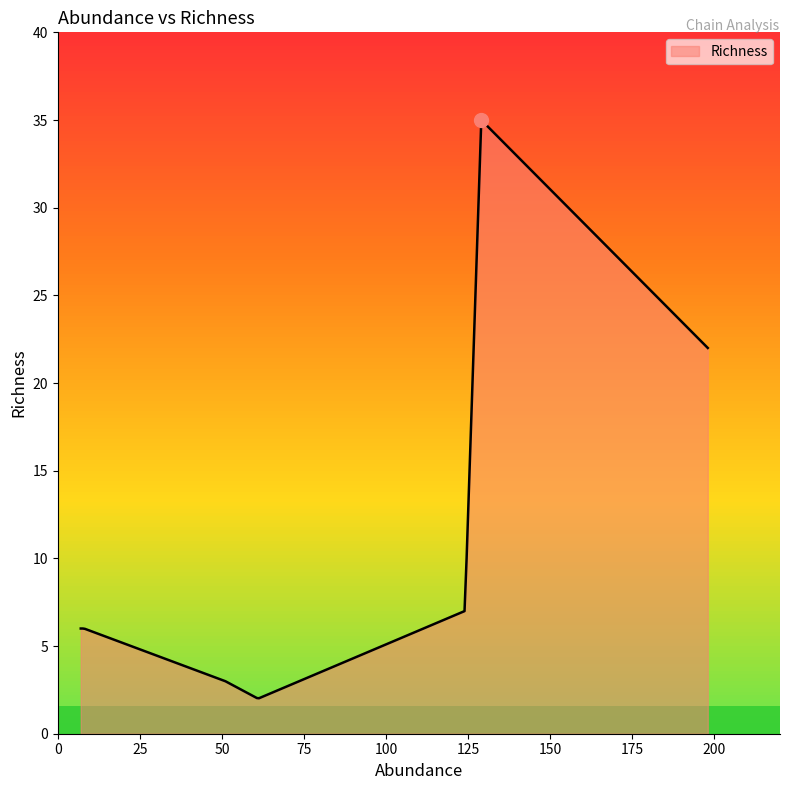

What is the average value?

12